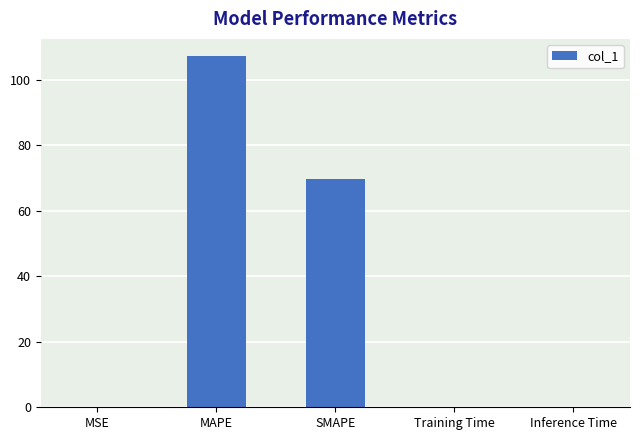

Which has a higher value, SMAPE or MAPE?

MAPE